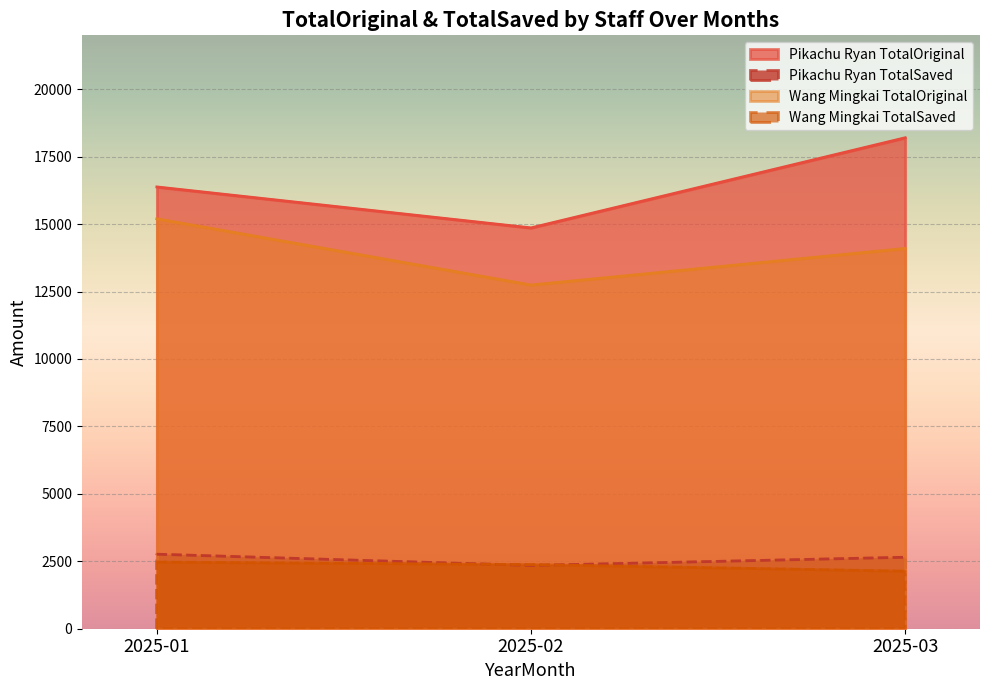

What is the sum of all Pikachu Ryan values?

49445